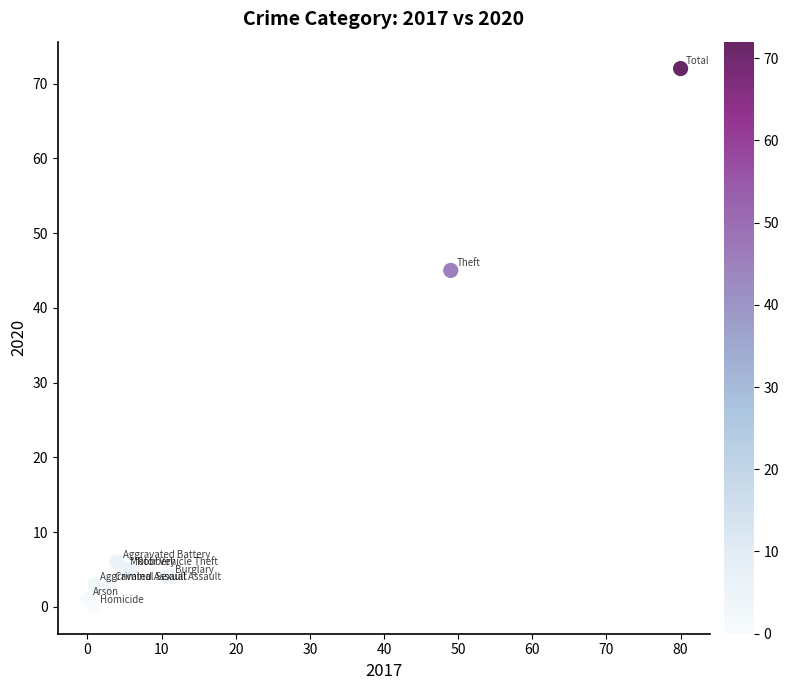

What is the average X value?

16